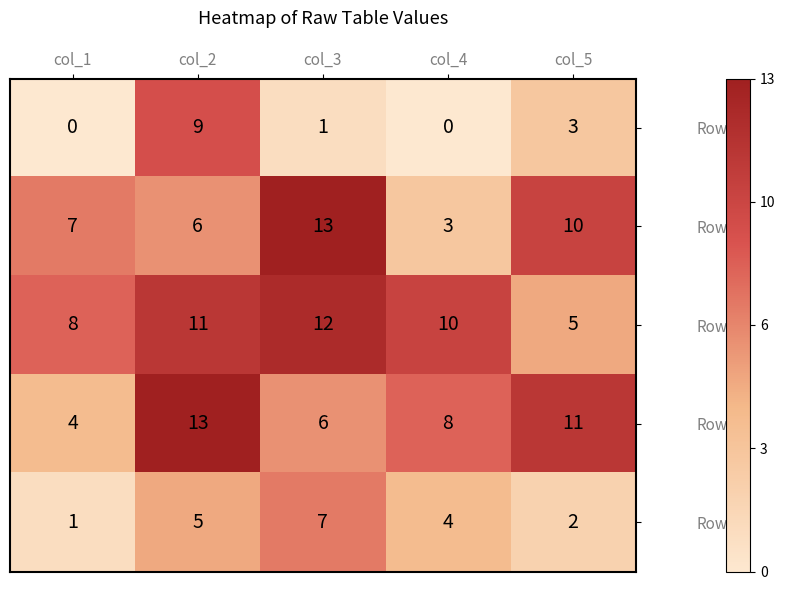

Read the Row4 value at col_2.

5